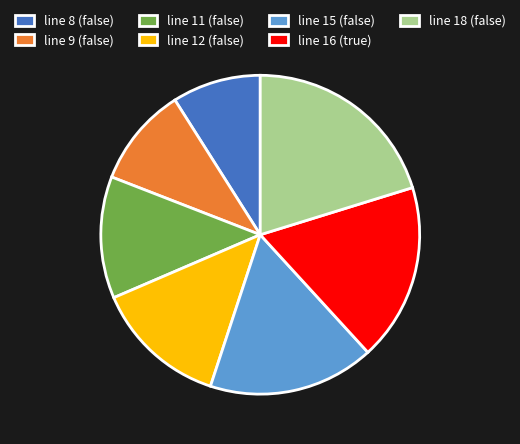

Does line 15 (false) represent more than half of the total?

No